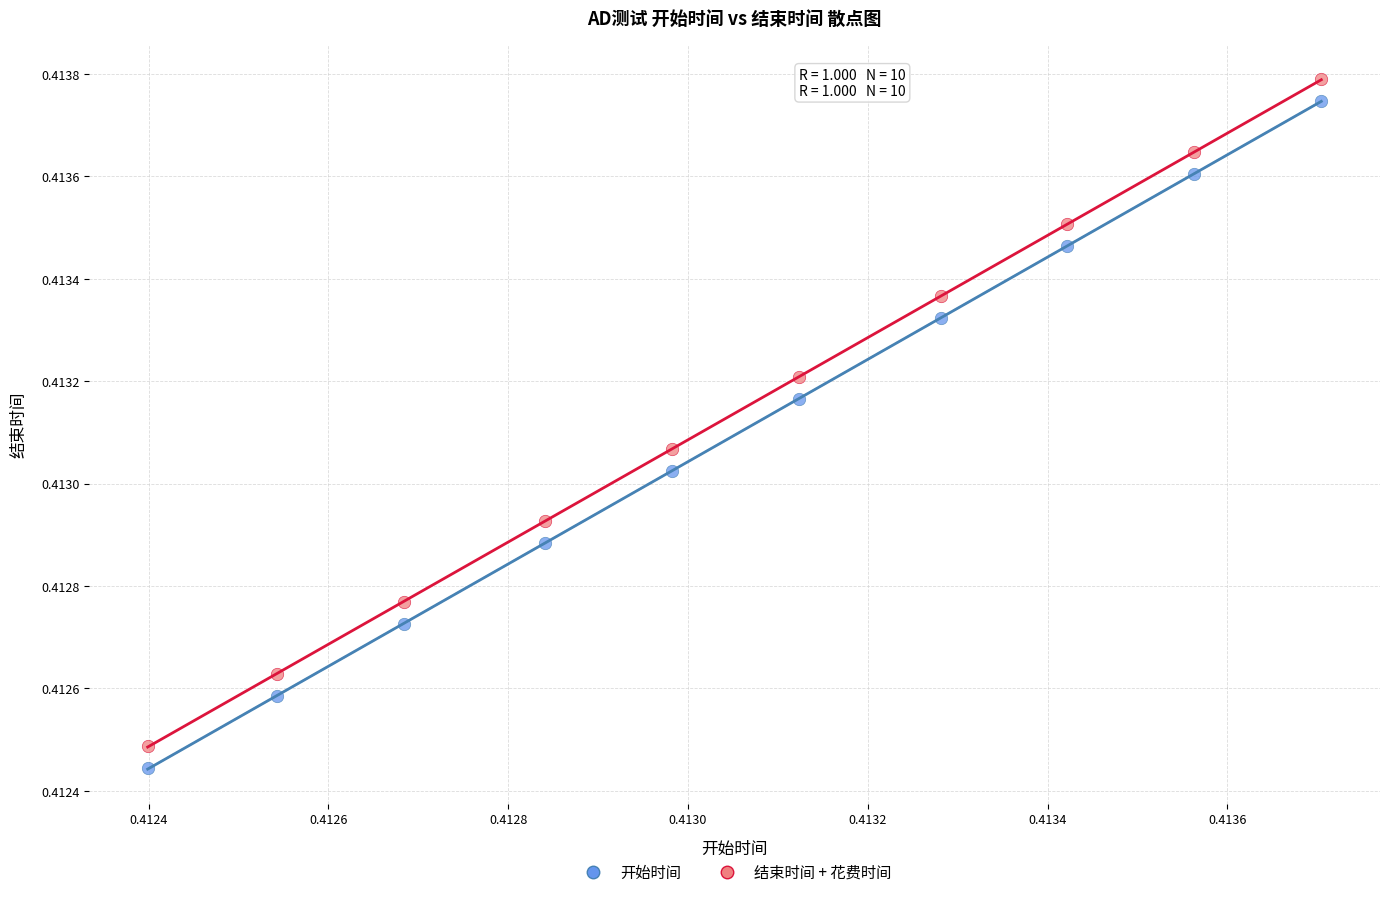

Which series has the widest spread of Y values?

开始时间